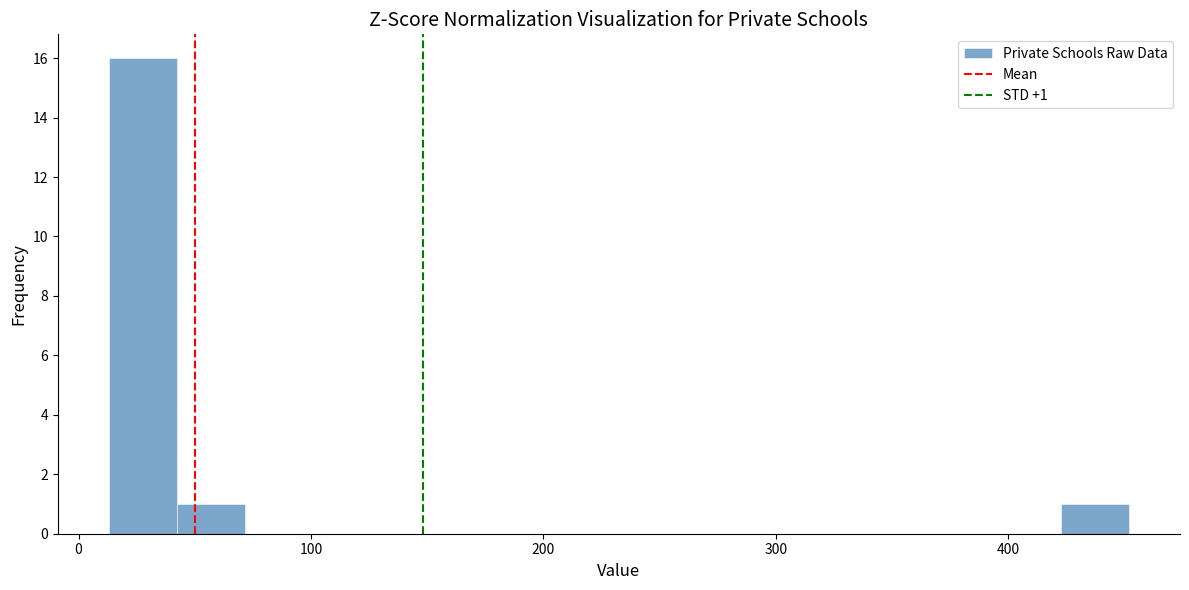

Around what value on the x-axis is the tallest bar? Give the approximate position of its centre, as read against the axis.

30